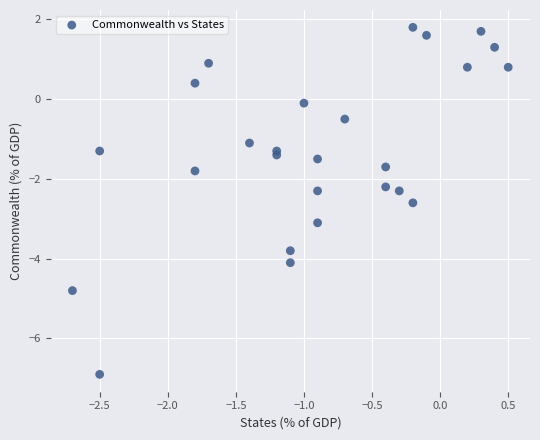

What is the range of Y values (max minus min)?

8.7